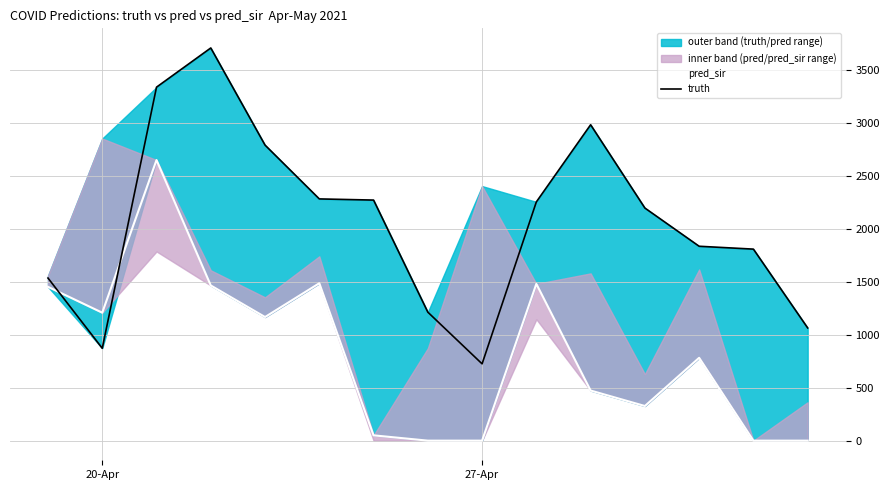

True or false: truth and pred_sir intersect in this chart.

True